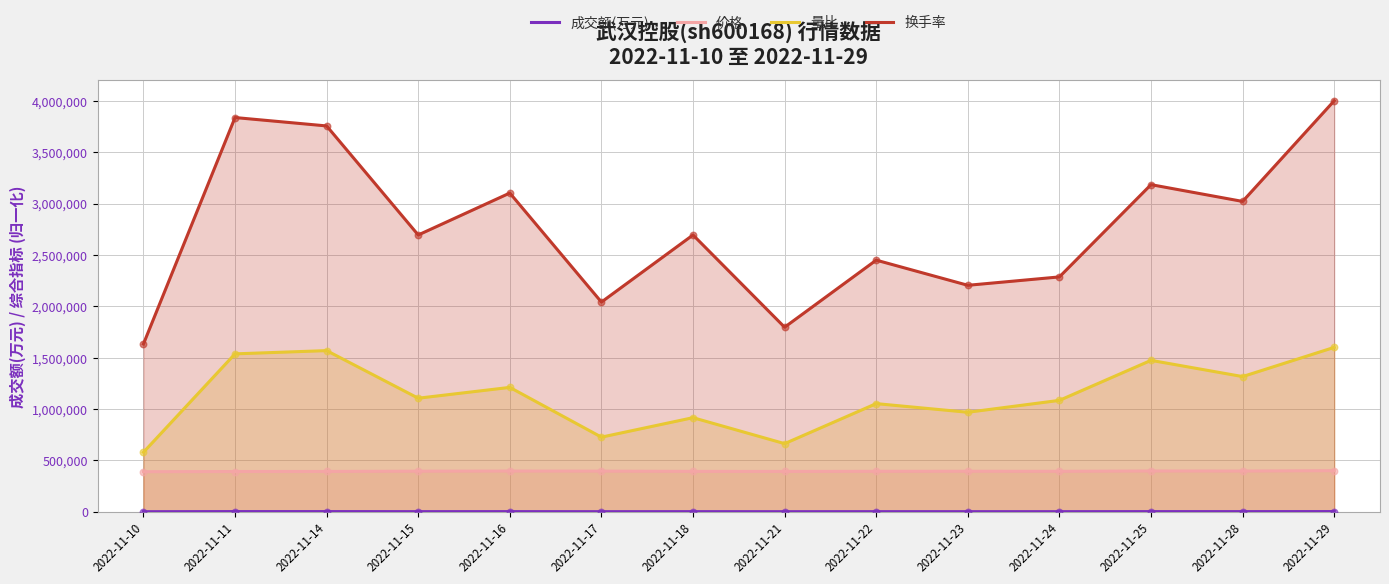

What are all the series names shown in the legend?

成交额(万元), 价格, 量比, 换手率